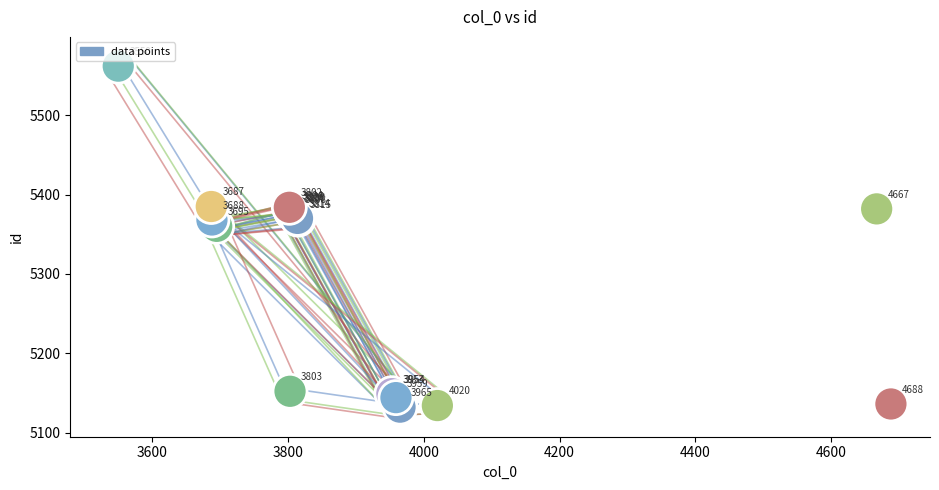

What Y value in the scatter plot is closest to 5347?

5360